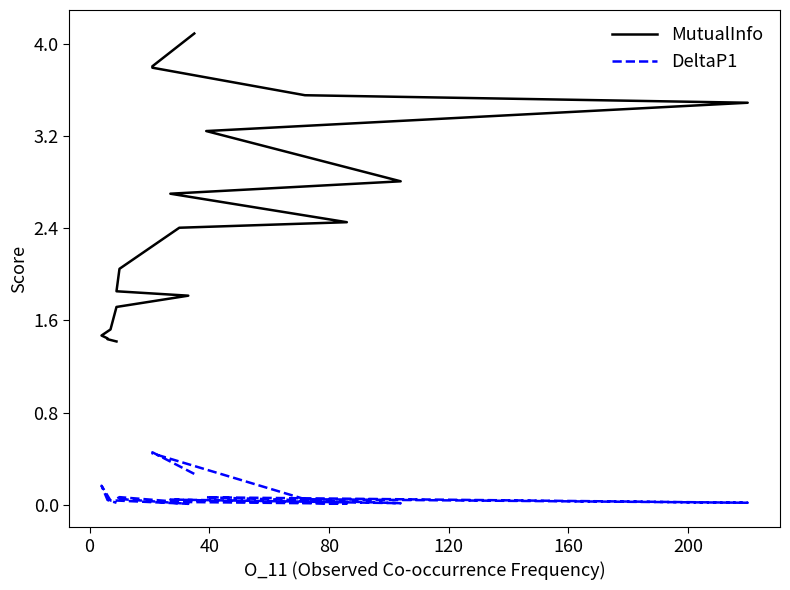

How many lines are shown in the chart?

2